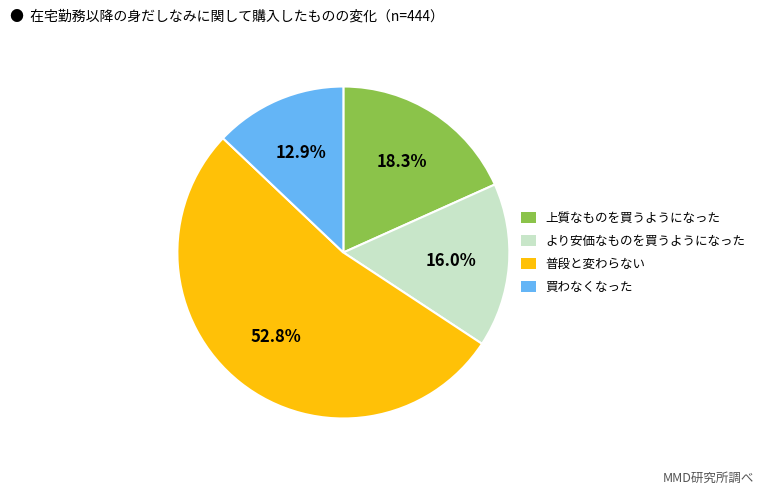

What portion of the pie excludes 上質なものを買うようになった?

81.7%